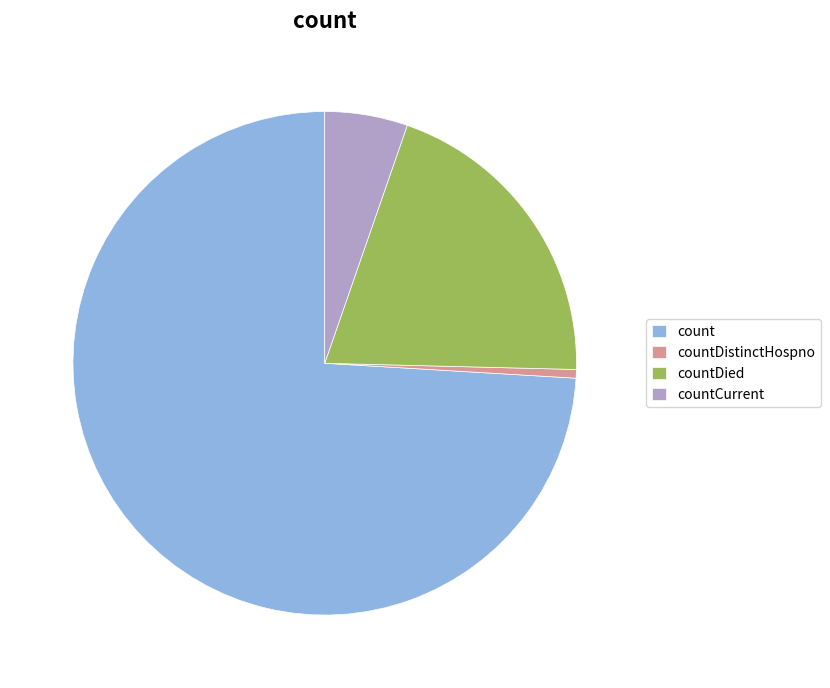

Which category has the smallest portion of the pie?

countDistinctHospno